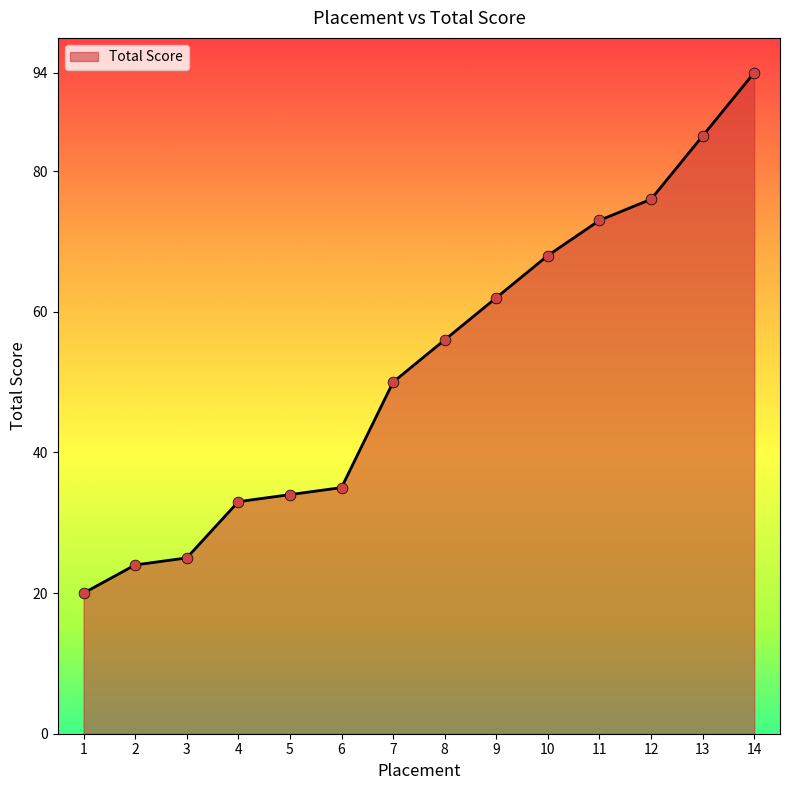

Which has a higher value, 6 or 8?

8